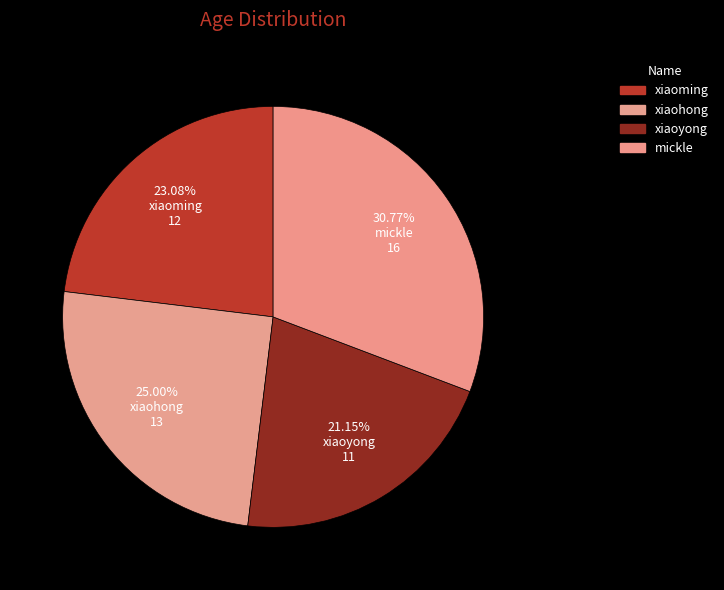

How many segments does this pie chart have?

4